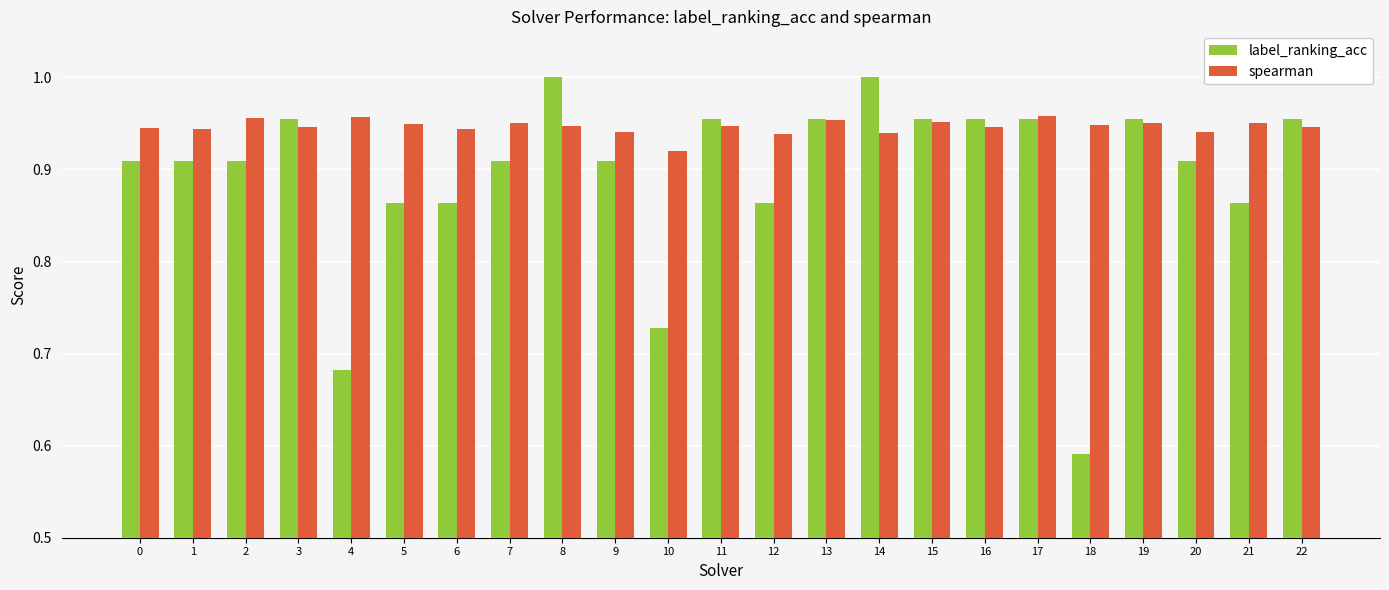

What is the difference between the maximum and minimum values in the label_ranking_acc series?

0.4